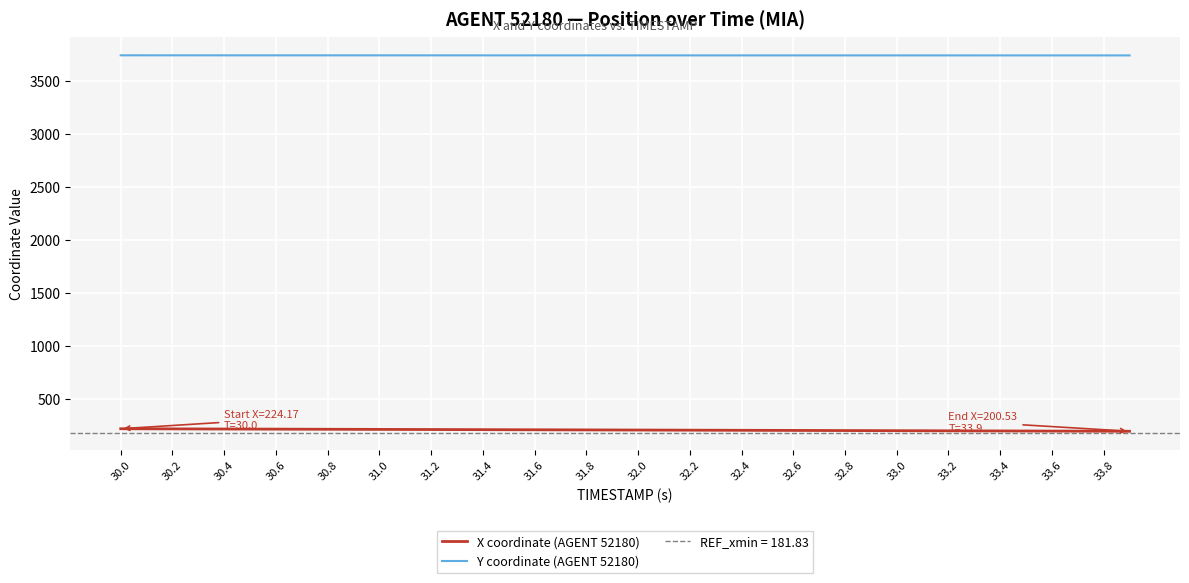

What is the sum of the Y coordinate (AGENT 52180) values at 30.0 and 33.4?

7476.2